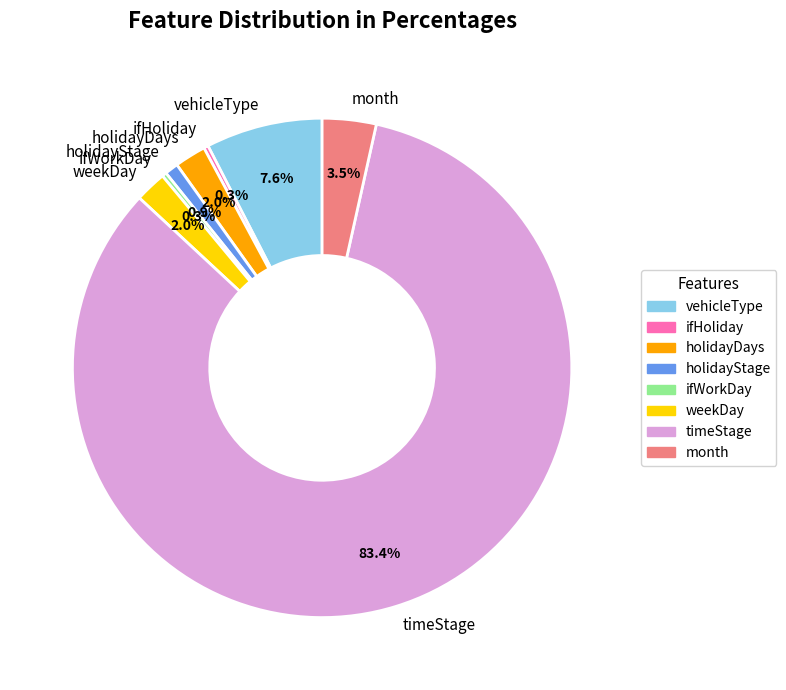

To the nearest percent, what is the difference between the weekDay and holidayStage slice percentages?

1%